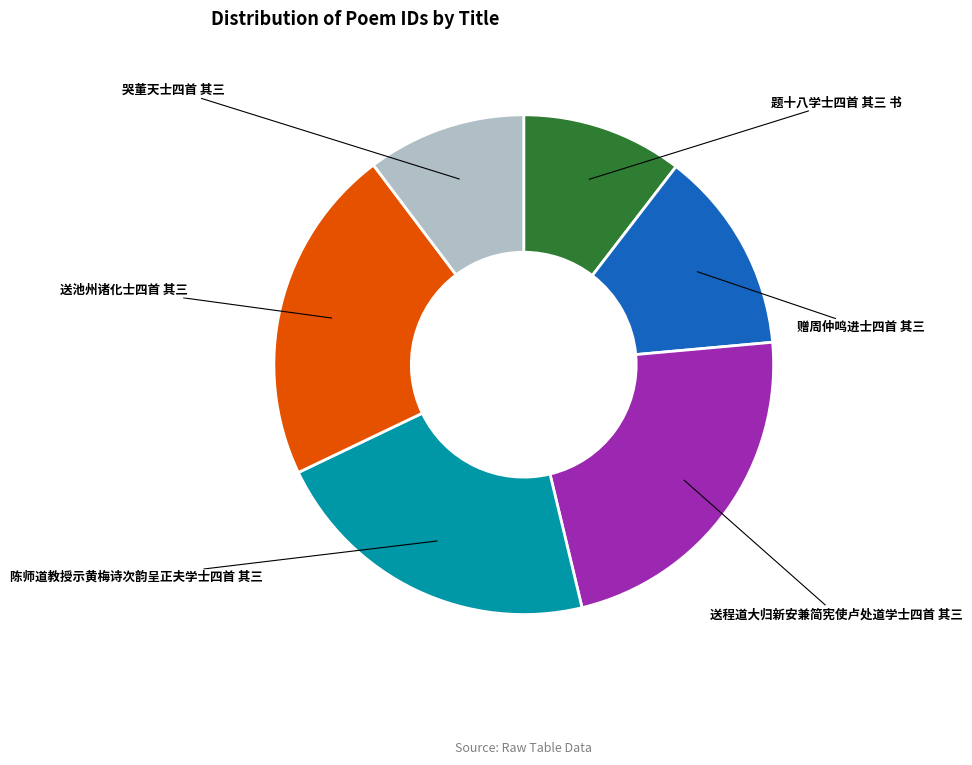

How many slices are in this pie chart?

6